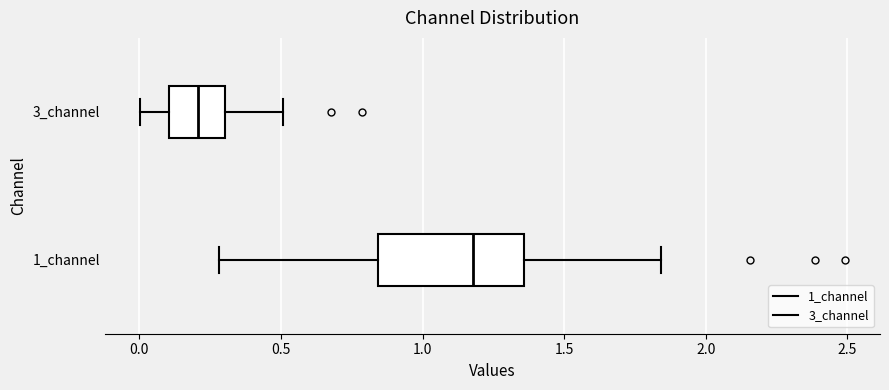

Reading bottom to top, read every box against the x-axis: the position of its median line, the range the box covers, and the ends of its whiskers. The values are not printed on the chart, so give them approximately, as read against the axis.

1_channel: median 1.20, box 0.85 to 1.35, whiskers 0.30 to 1.85
3_channel: median 0.20, box 0.10 to 0.30, whiskers 0.00 to 0.50